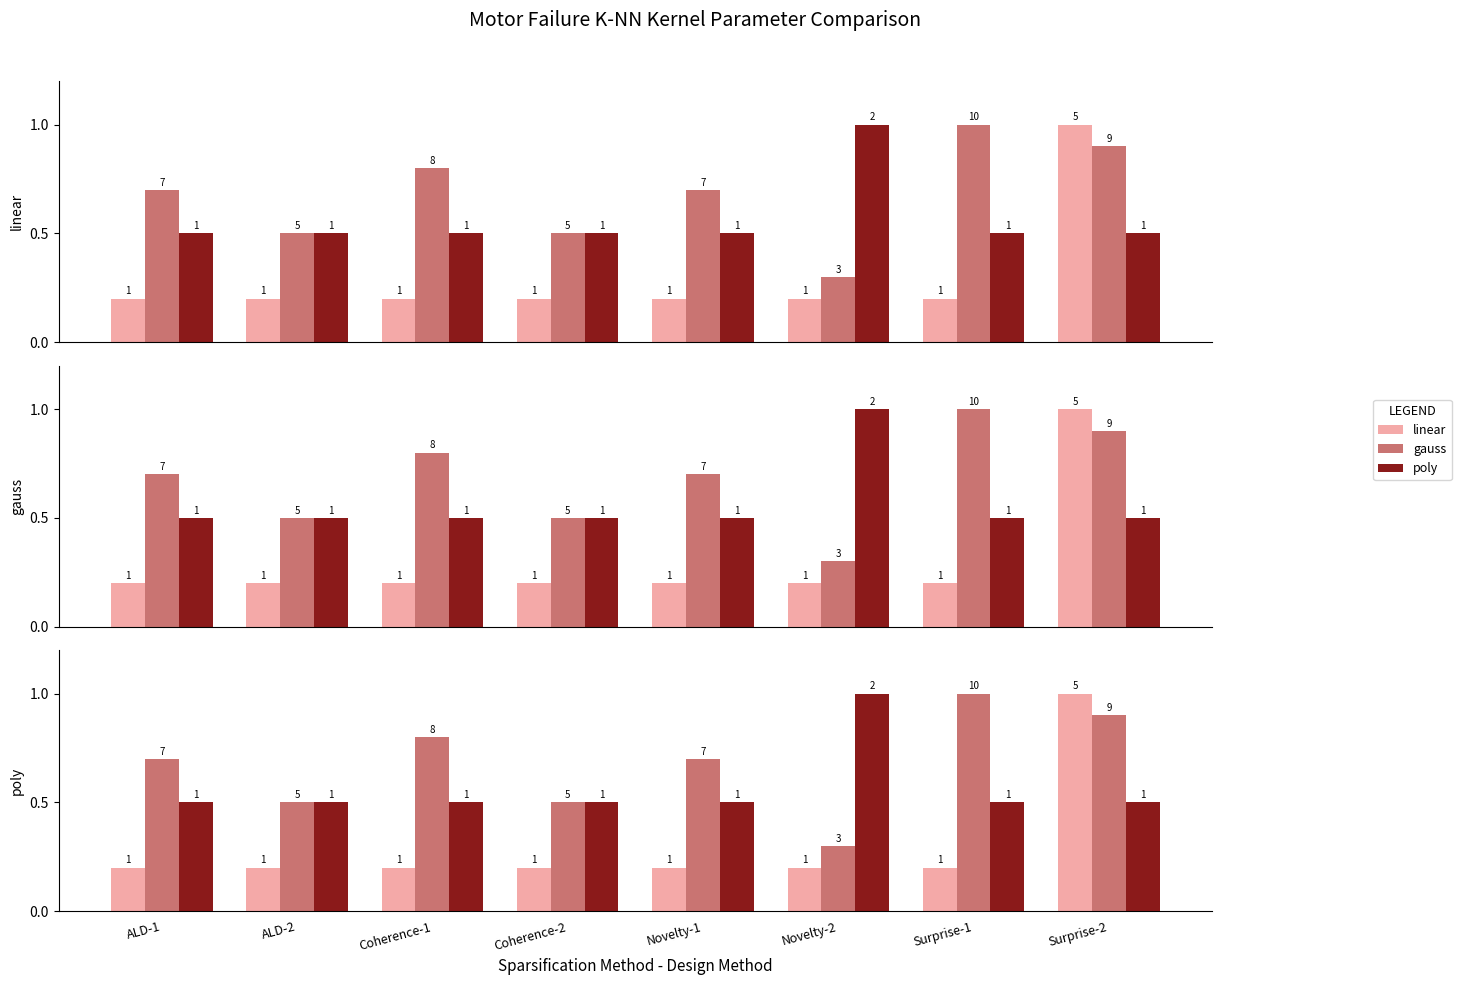

Does the chart contain any negative values?

No